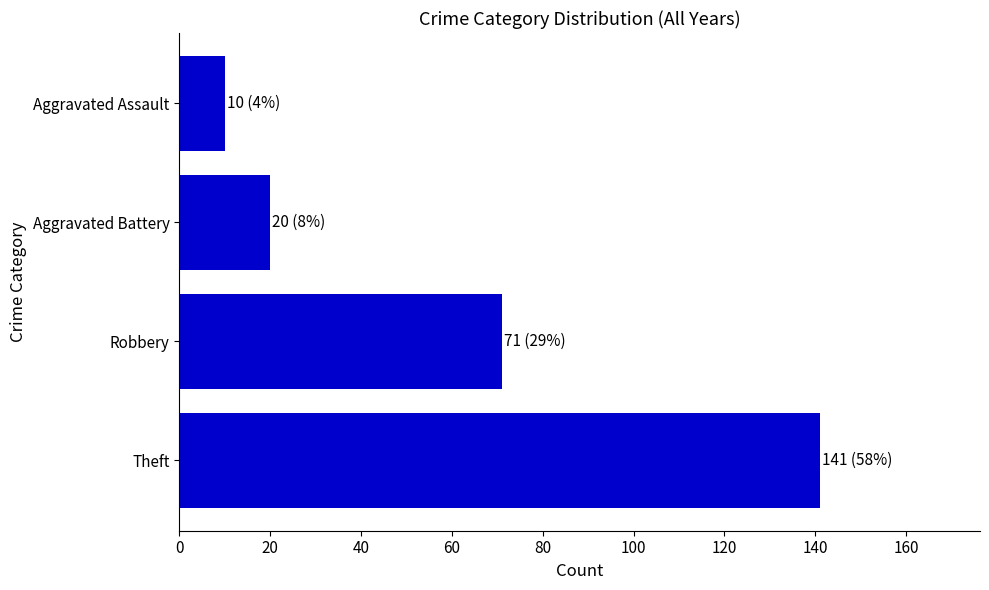

How many series are shown in this chart?

1